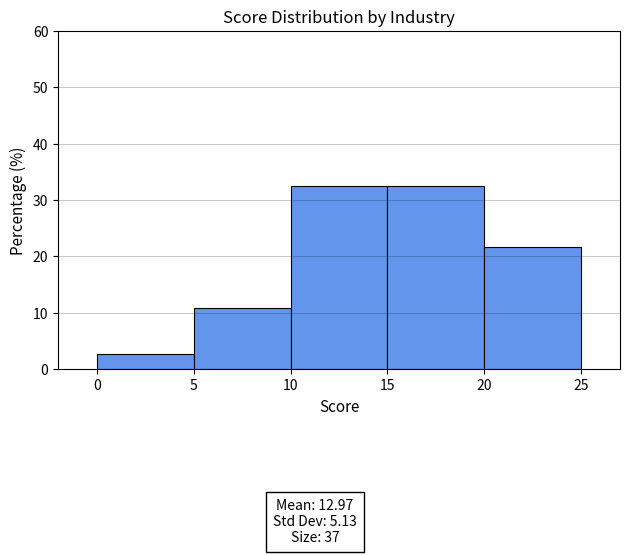

What is the height of the bar covering 10 to 15 on the x-axis? The values are not printed on the chart, so give them approximately, as read against the axis.

32